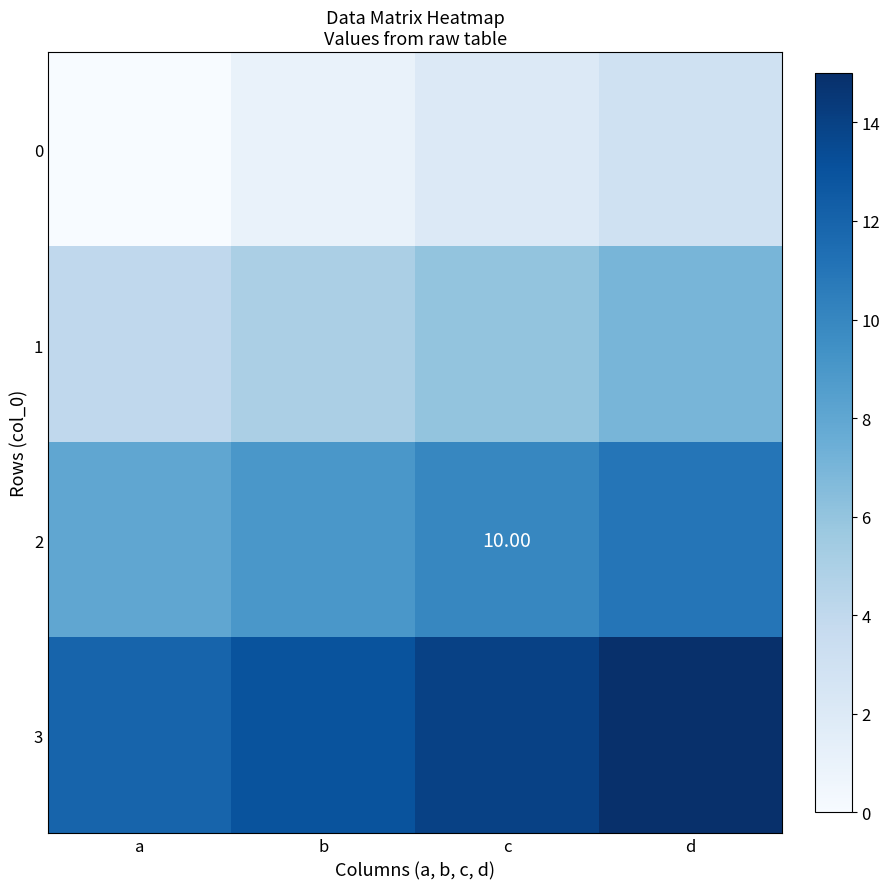

Count the 2 values in the range 9 to 11.

3